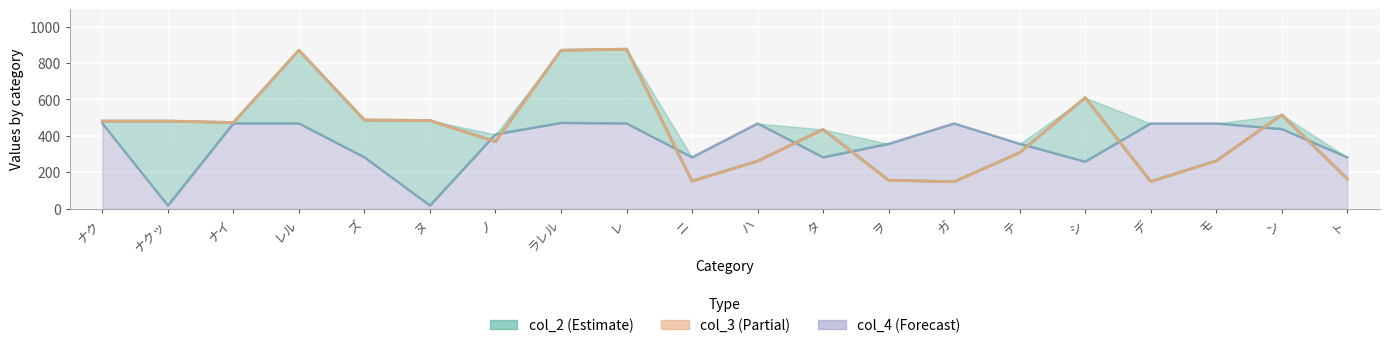

True or false: col_2 has more than 2 interior local peaks.

True